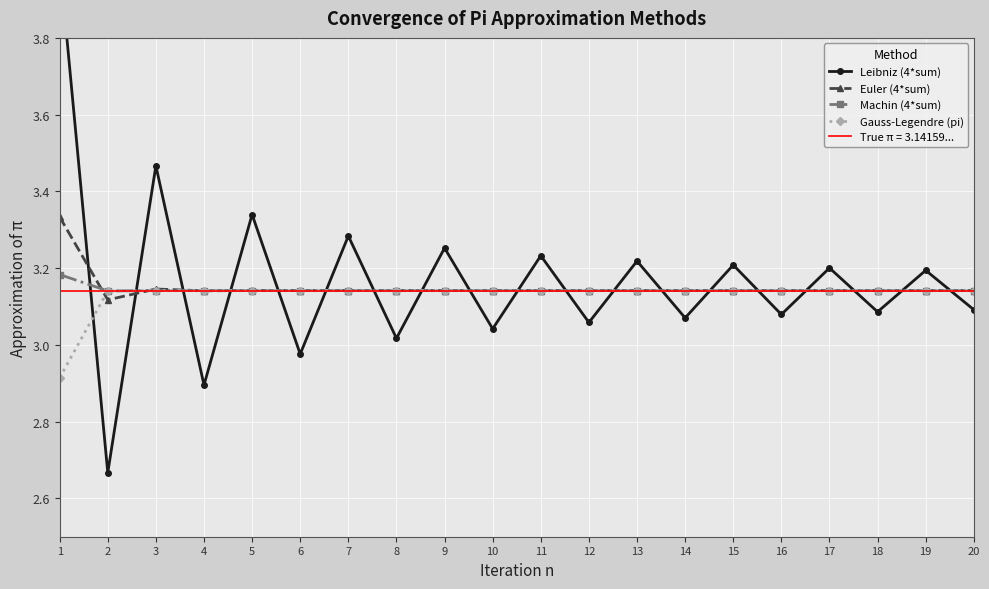

Between 4 and 19, which series saw the biggest shift?

Leibniz (4*sum)